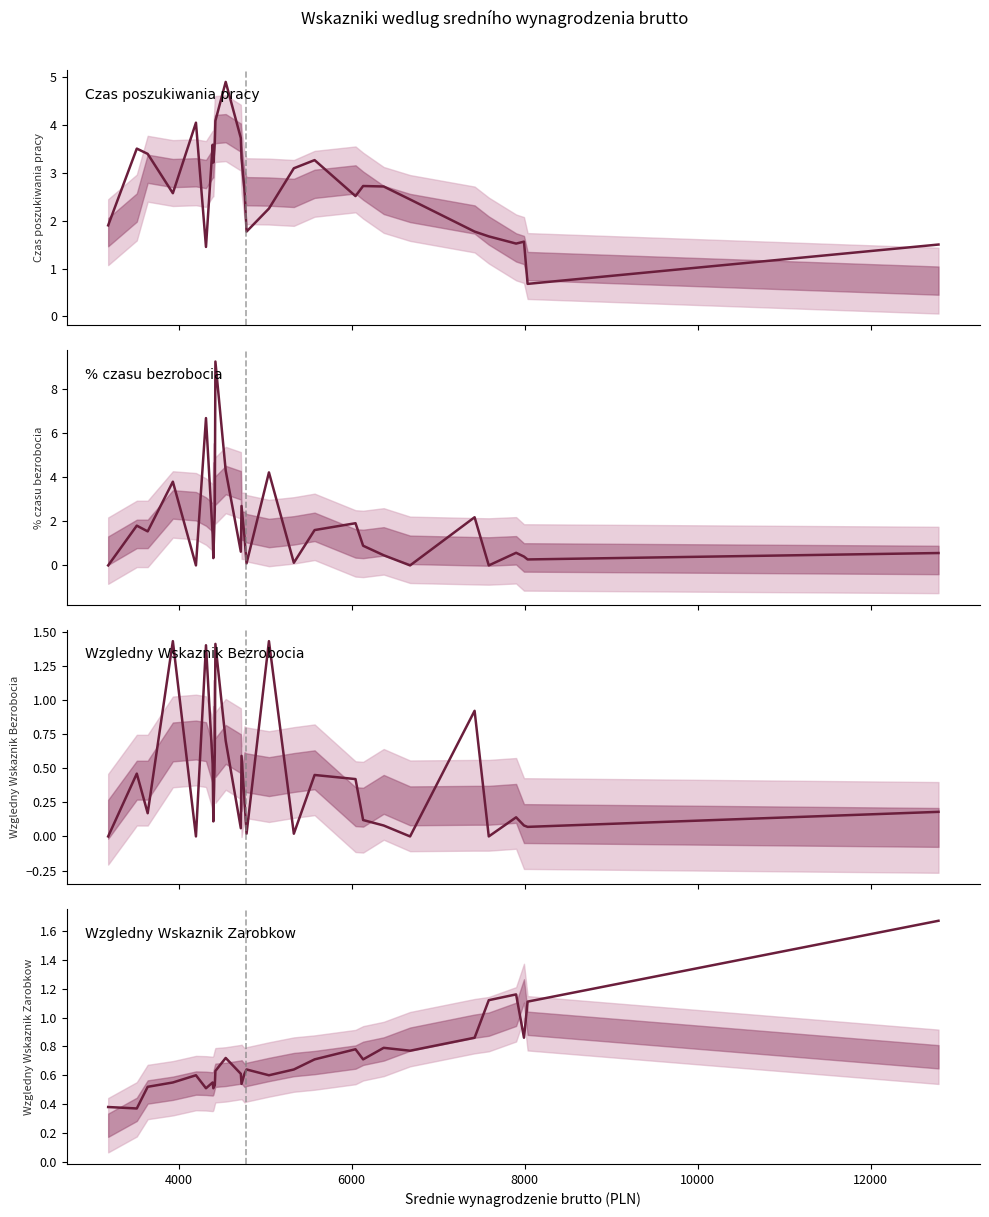

Is the value of Czas poszukiwania pracy at 15 greater than the value of Wzgledny Wskaznik Bezrobocia at 19?

Yes